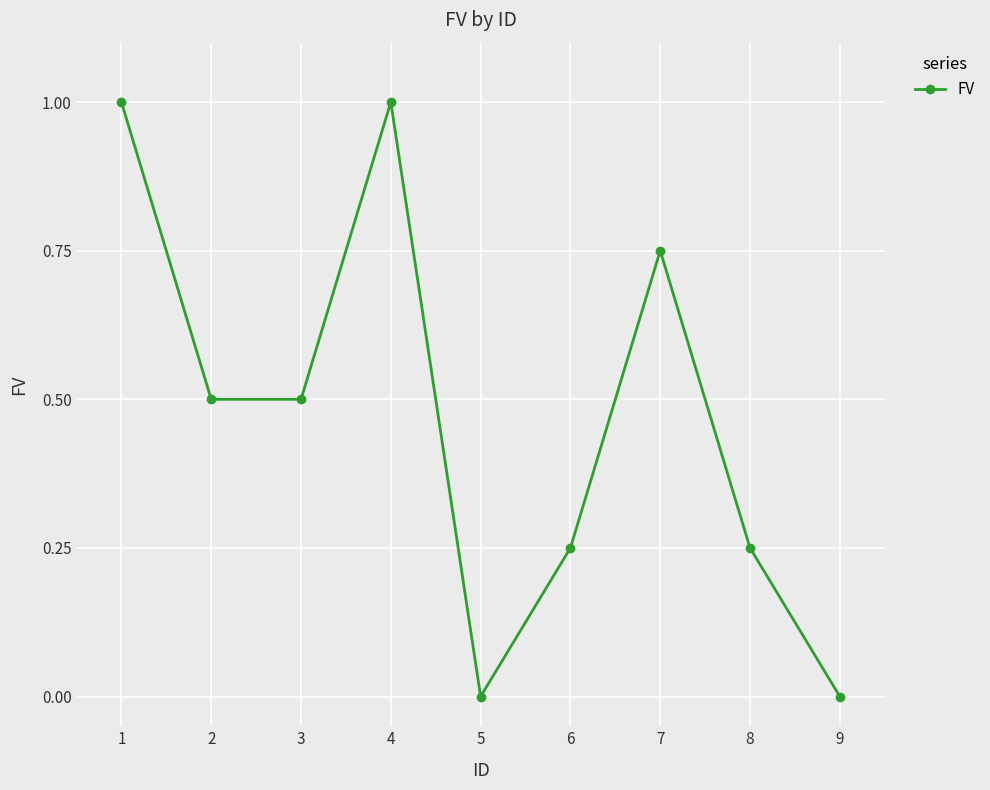

Count the number of categories in the chart.

9